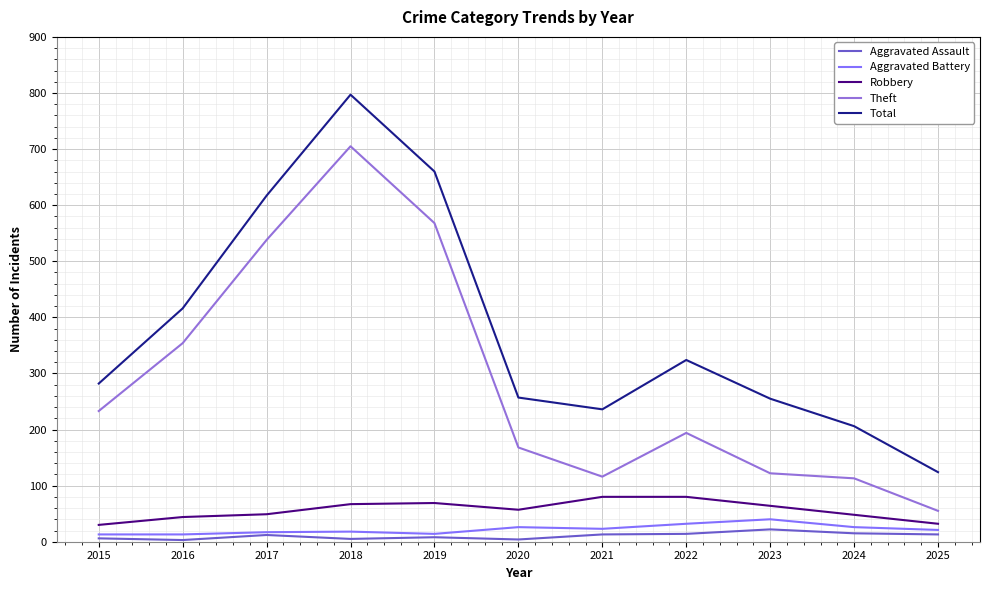

True or false: Aggravated Battery and Total intersect in this chart.

False